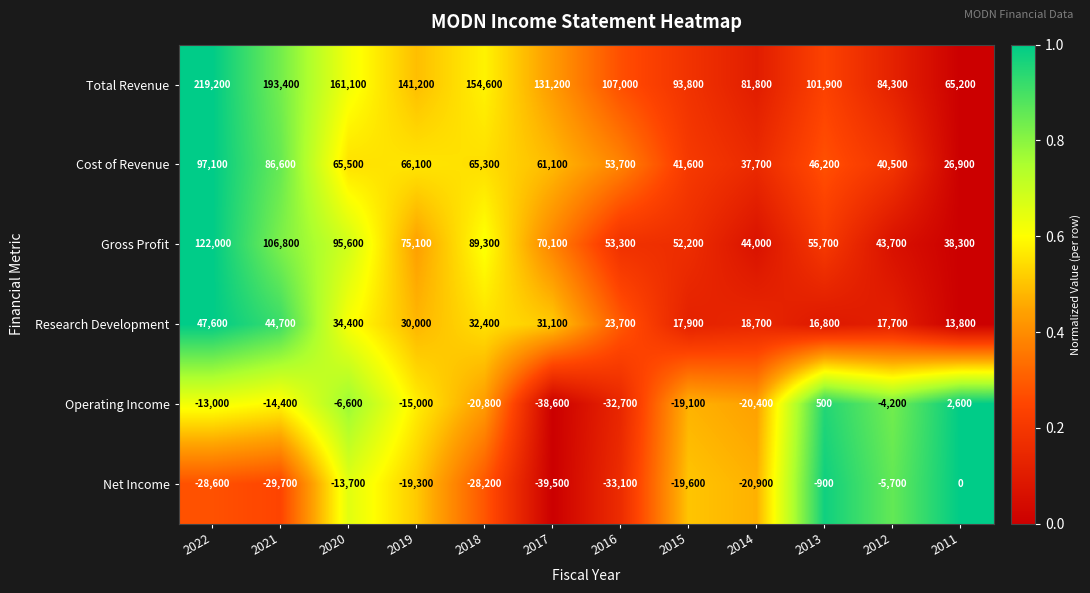

Which category has the lowest value across all series?

2017